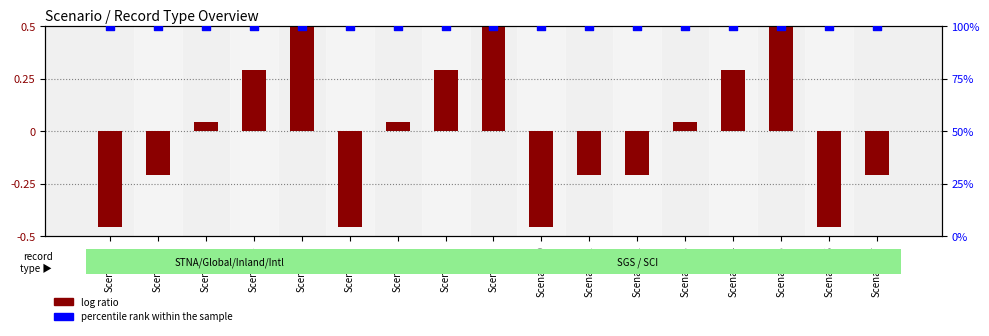

What is the total value across all series at Scenario10?

99.5